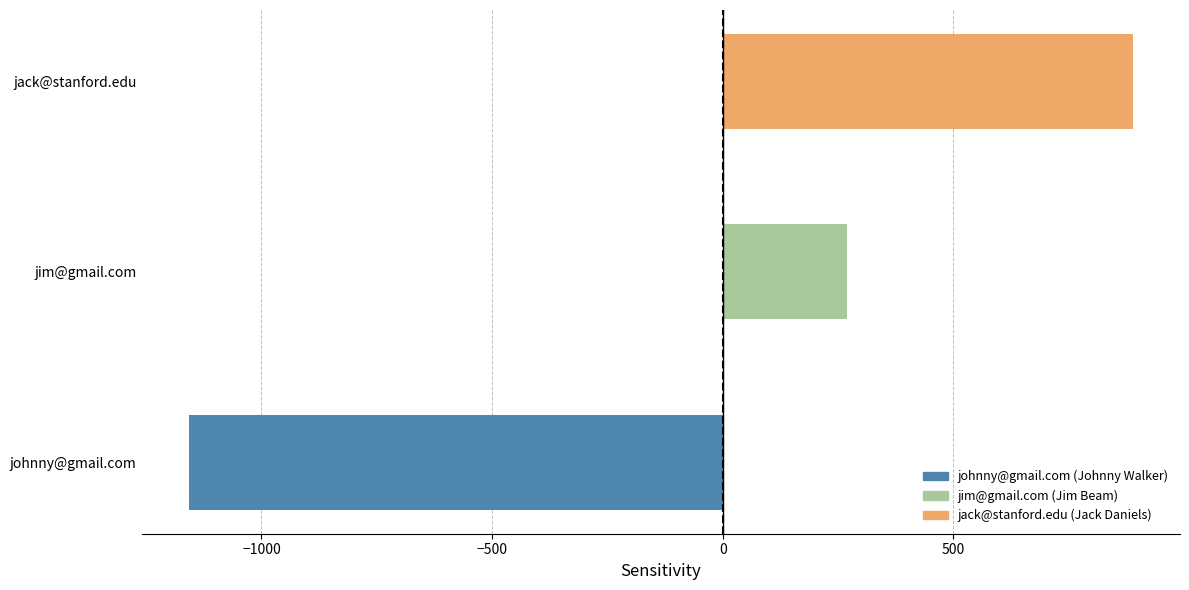

How many values are below zero?

1